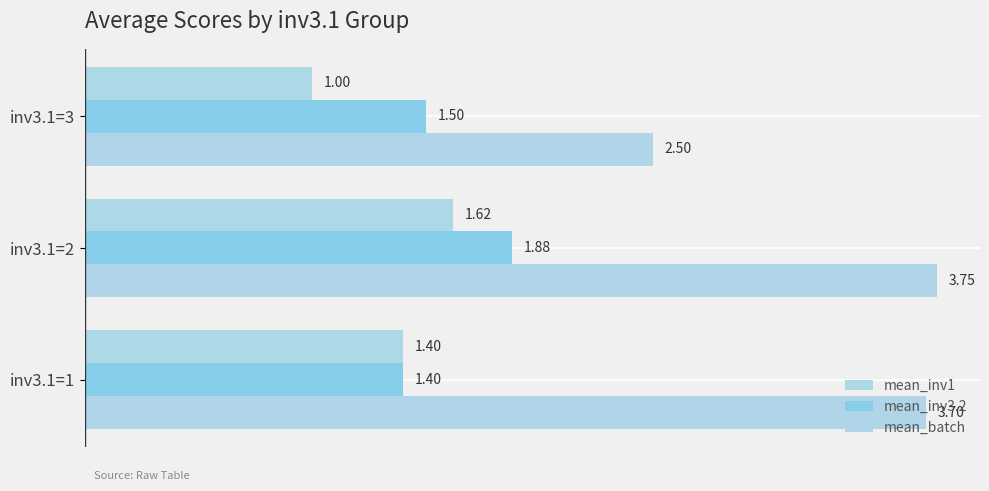

At which category is the sum across all series the highest?

inv3.1=2